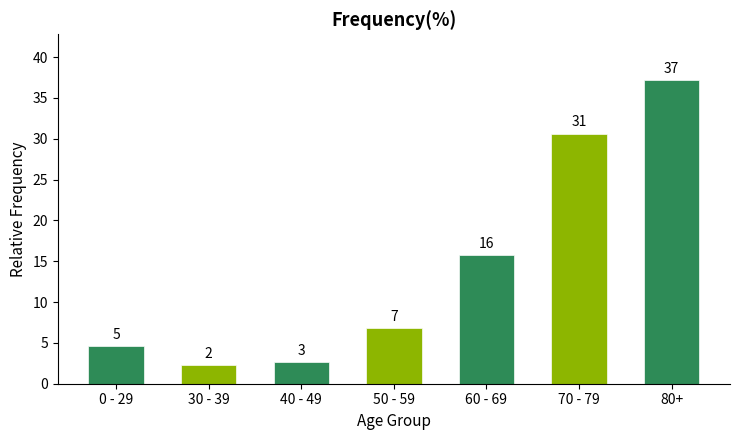

What is the difference between the values at 50 - 59 and 0 - 29?

2.2